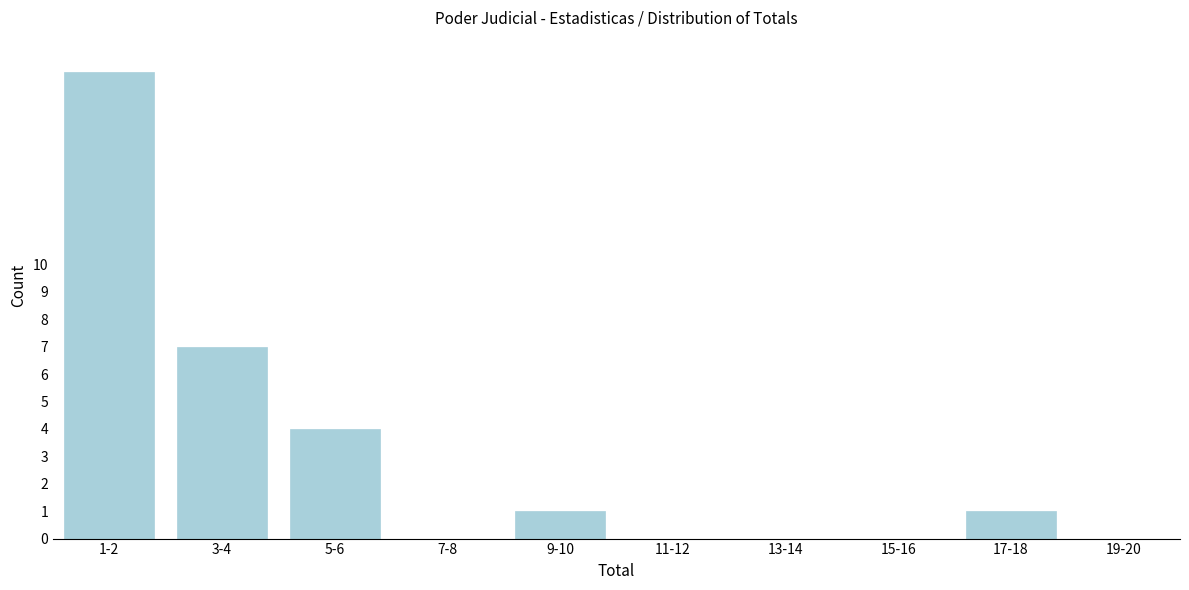

Reading right to left, what are all the values shown in this chart?

19-20=0	17-18=1	15-16=0	13-14=0	11-12=0	9-10=1	7-8=0	5-6=4	3-4=7	1-2=17